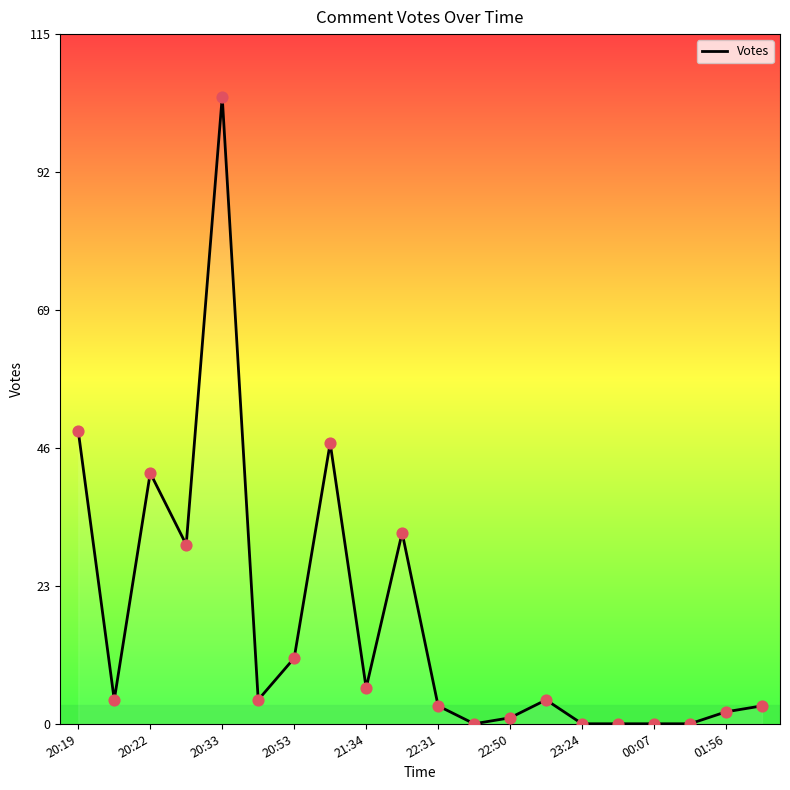

What is the maximum value shown in the chart?

105